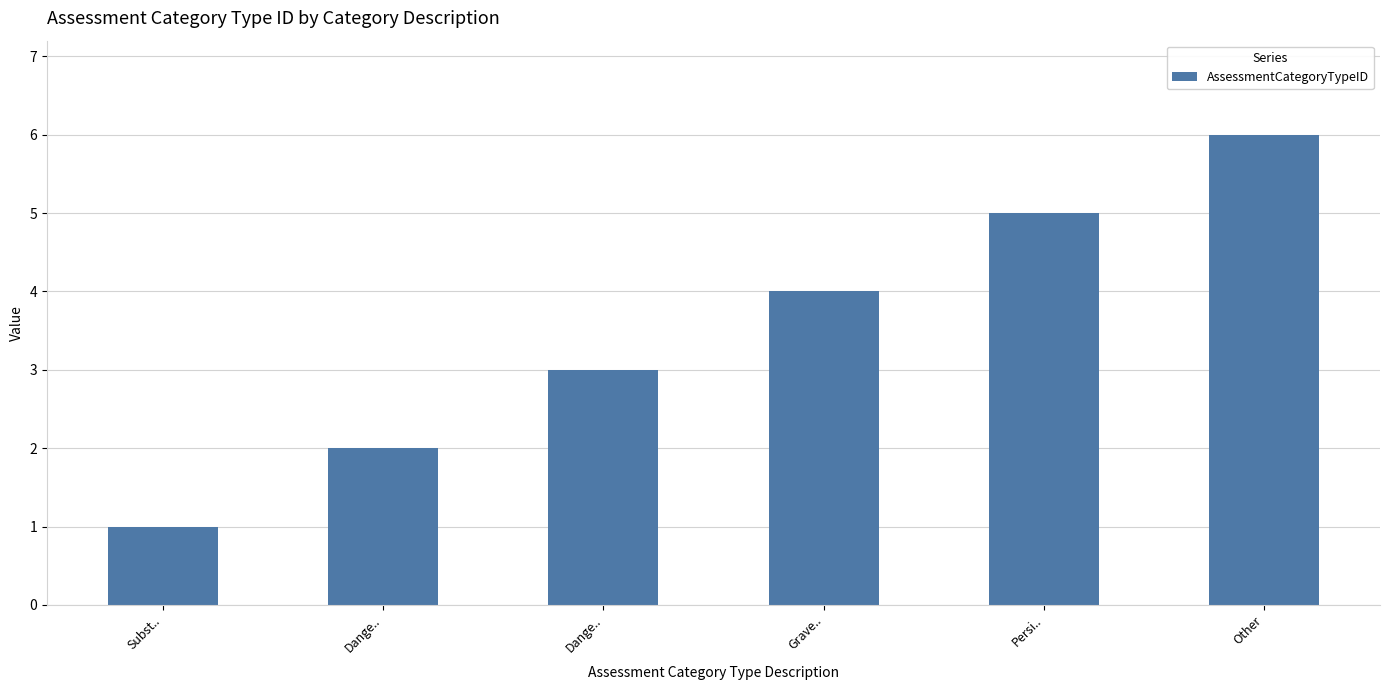

Count the number of categories in the chart.

6